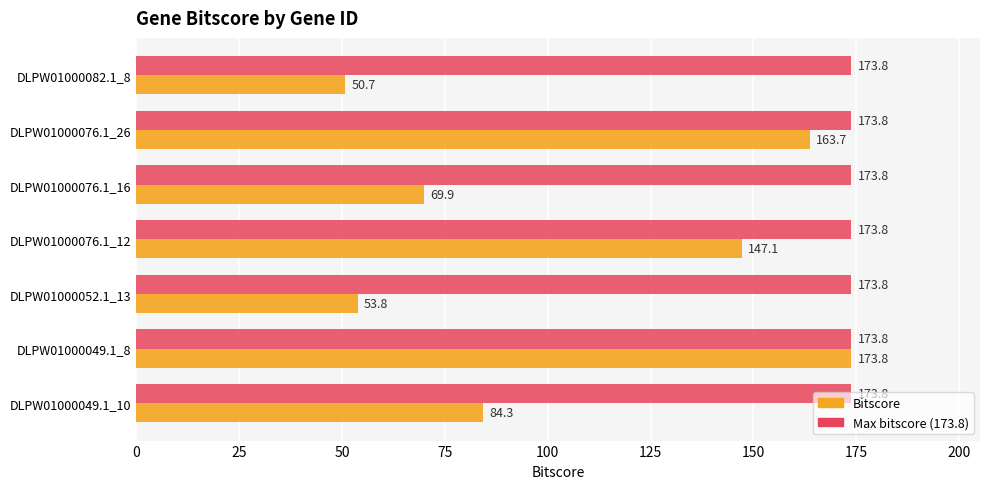

What is the total value across all series at DLPW01000082.1_8?

224.5